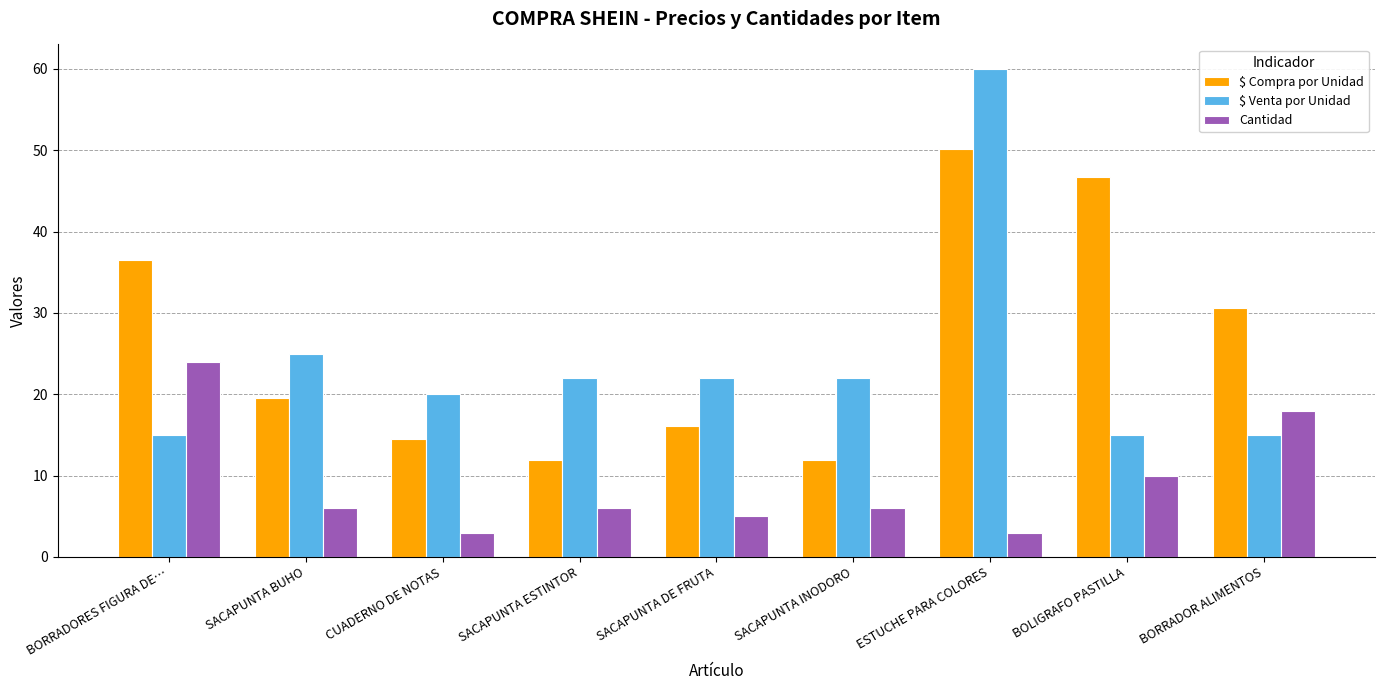

Which series has the largest range (max minus min)?

$ Venta por Unidad